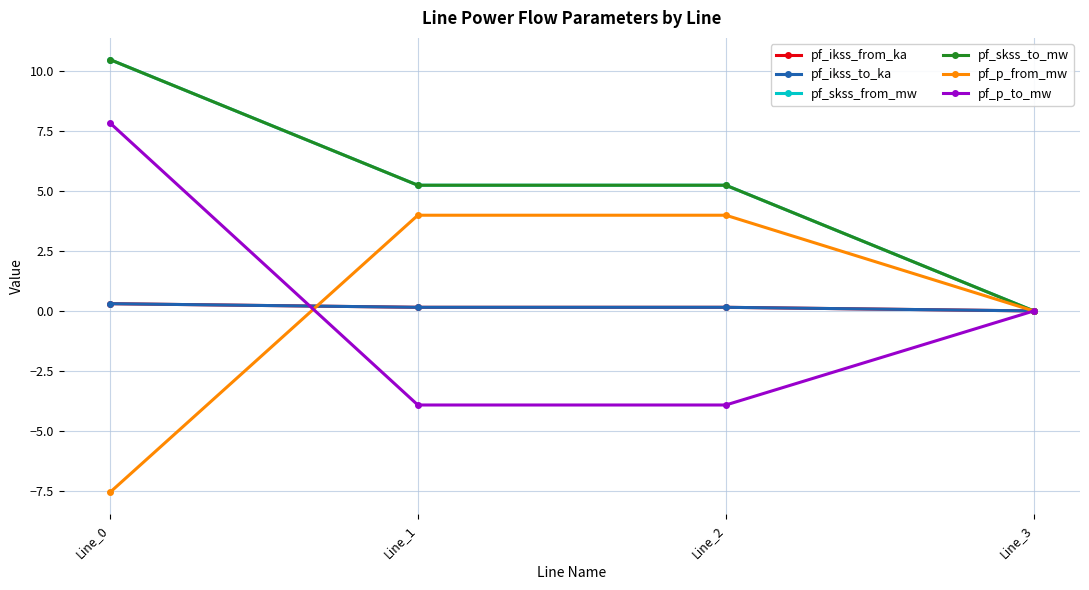

True or false: pf_p_from_mw and pf_skss_to_mw cross at least once.

False